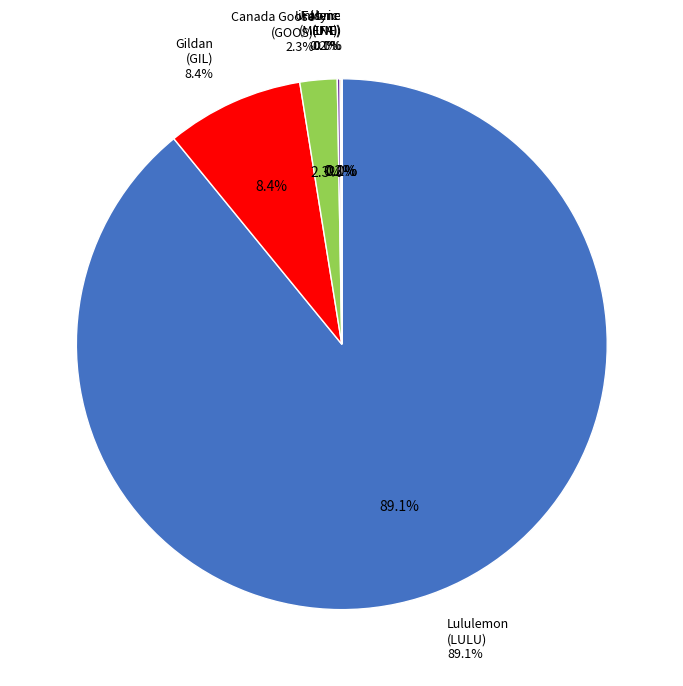

Do Mene Inc. (TSXV:MENE) and iFabric Corp. (TSX:IFA) together represent more than half of the pie?

No